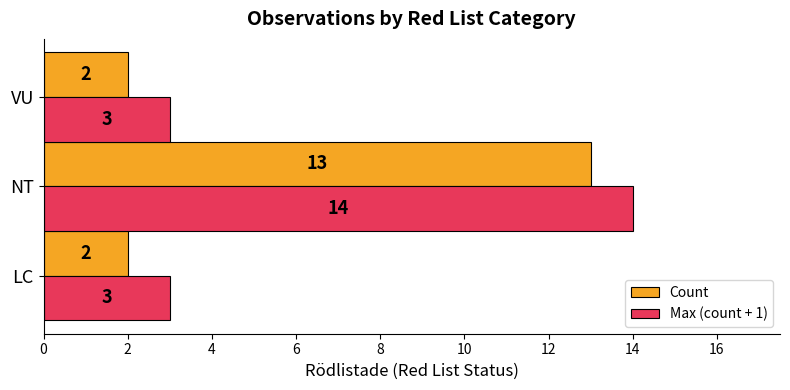

Which series has the largest total across all categories?

Max (count + 1)